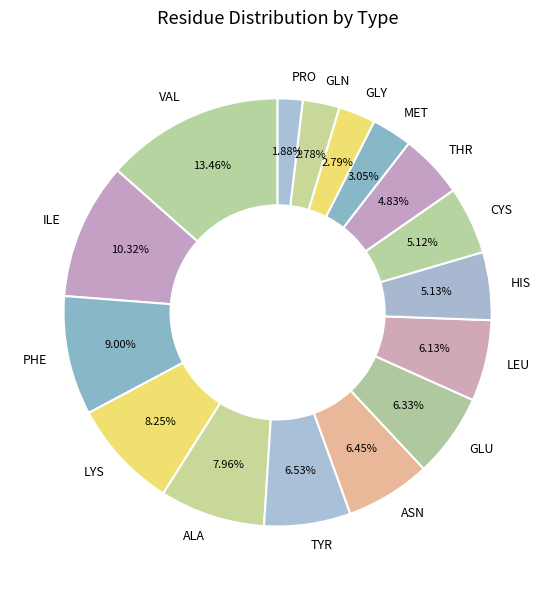

To the nearest percent, what percentage of the pie is TYR?

7%